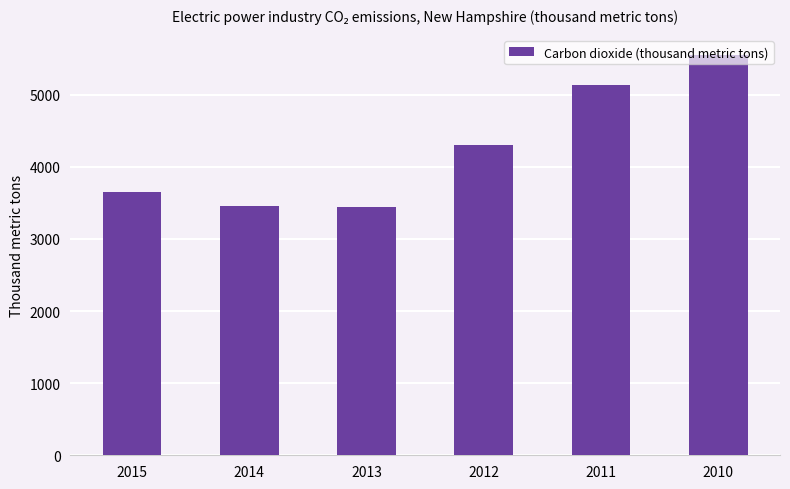

What is the difference between the second highest and second lowest values?

1669